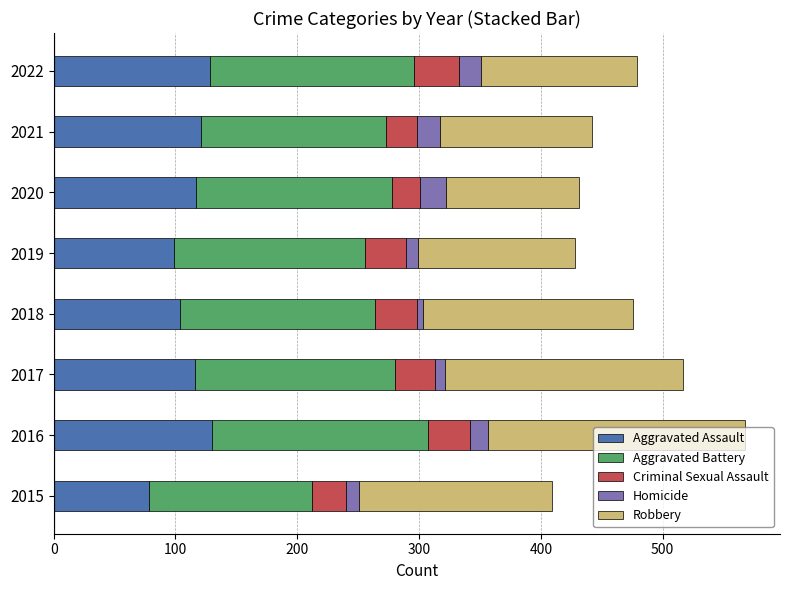

The value of Aggravated Assault at 2020 is 204. True or false?

False